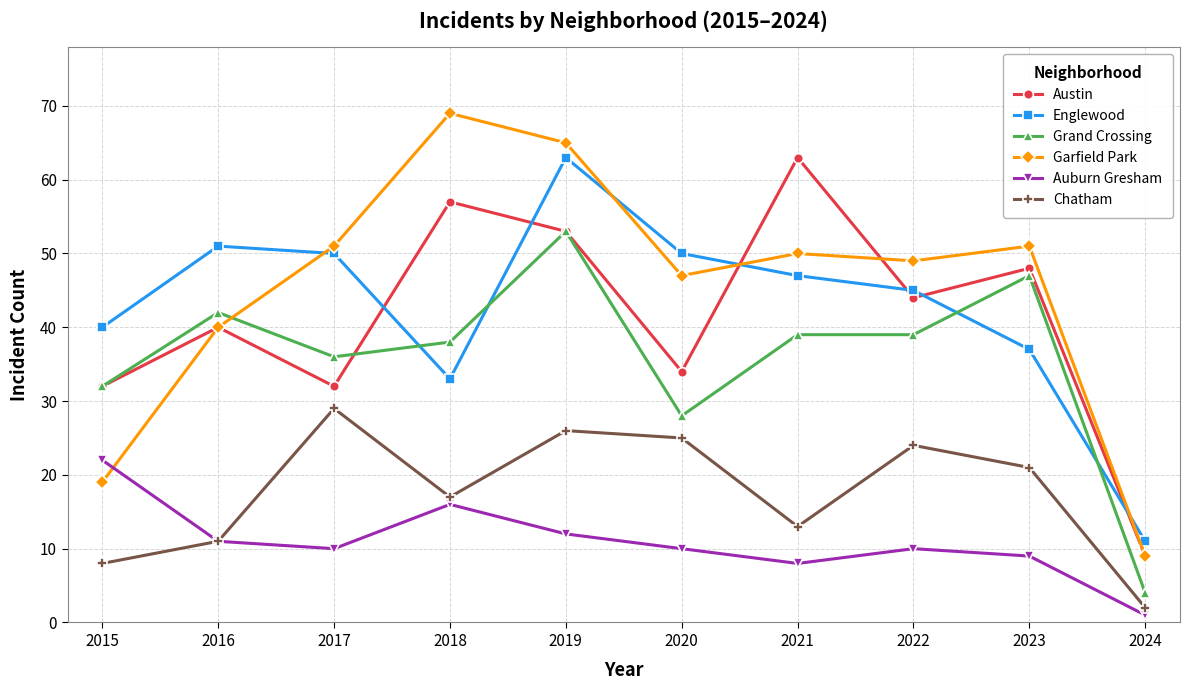

How many data points does each series have?

10